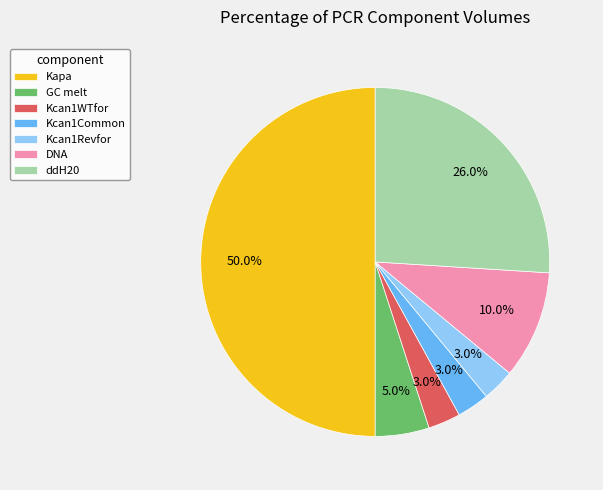

Does GC melt account for over 50% of the chart?

No